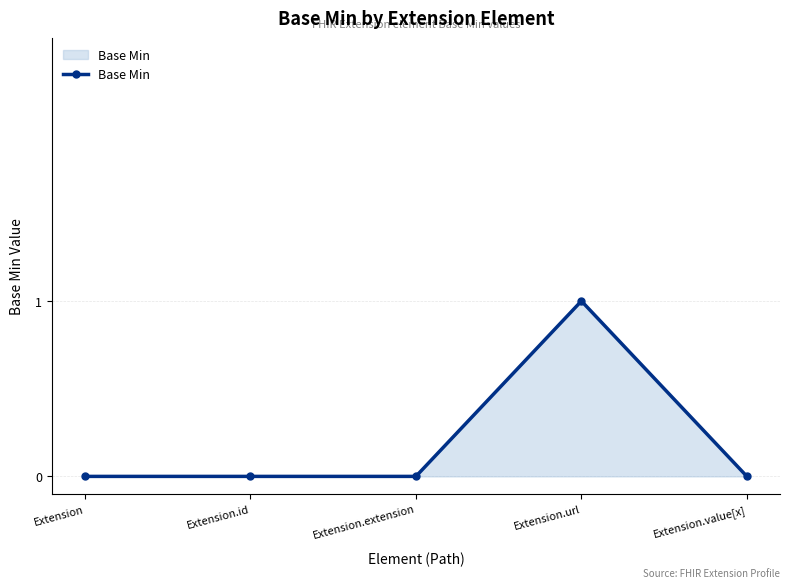

What is the change in value from Extension to Extension.url?

+1